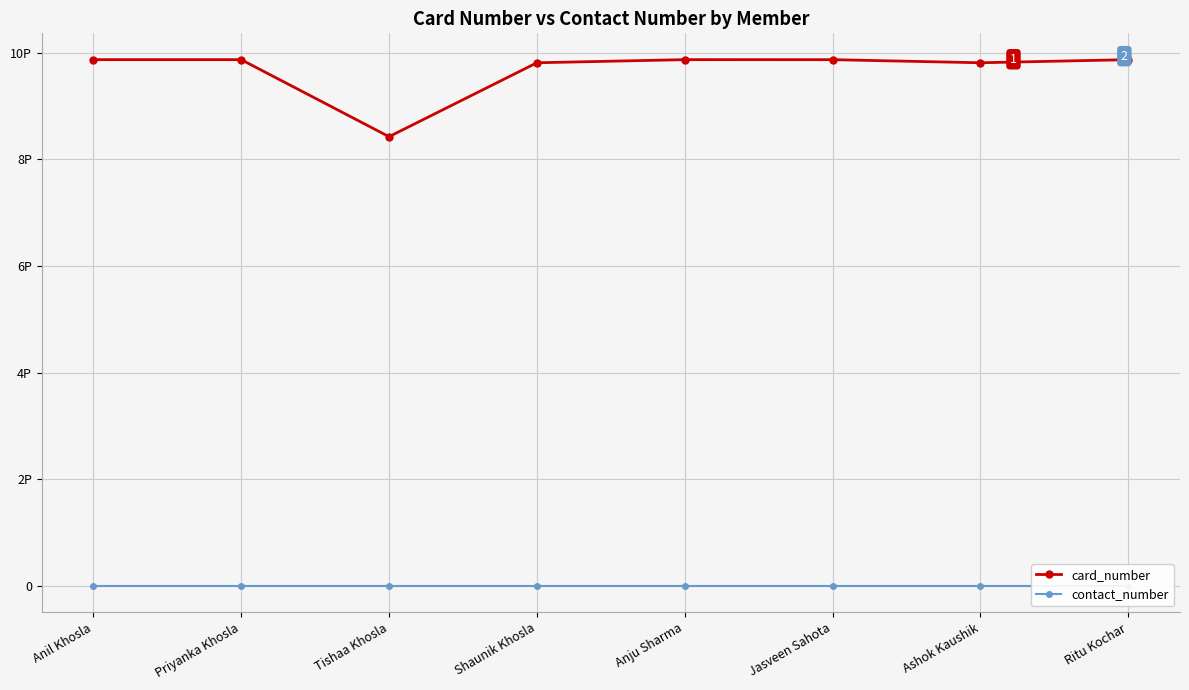

True or false: card_number and contact_number cross at least once.

False